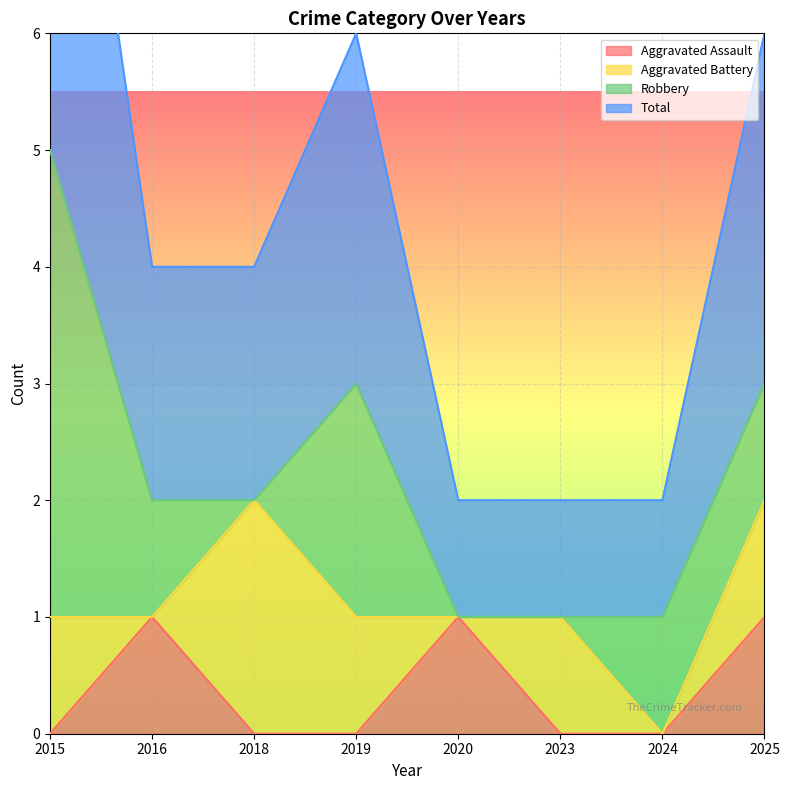

Where is the first local maximum for Aggravated Assault?

2016